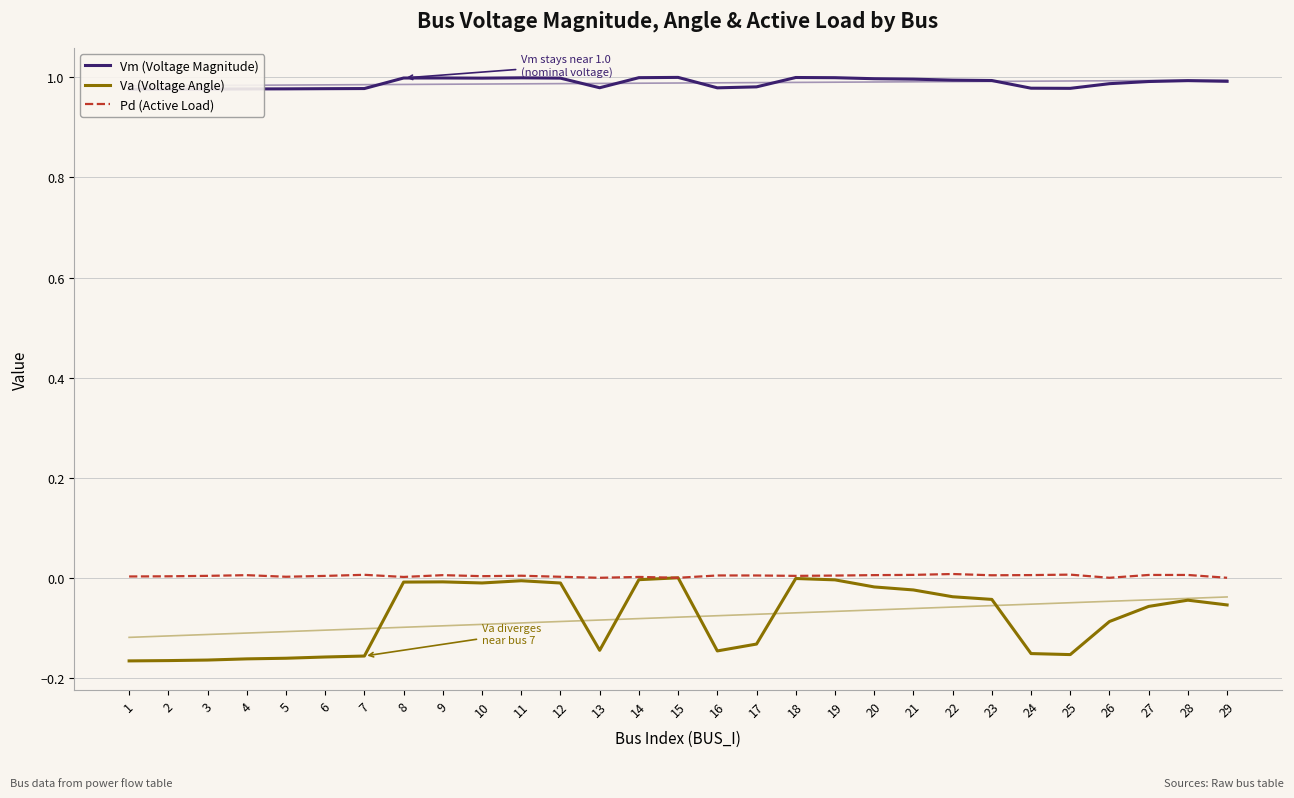

What value does the Vm (Voltage Magnitude) series have at 10?

1.0